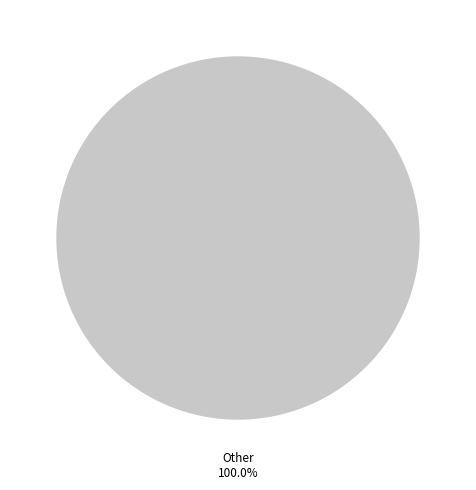

Is there any slice that represents more than half of the pie?

Yes